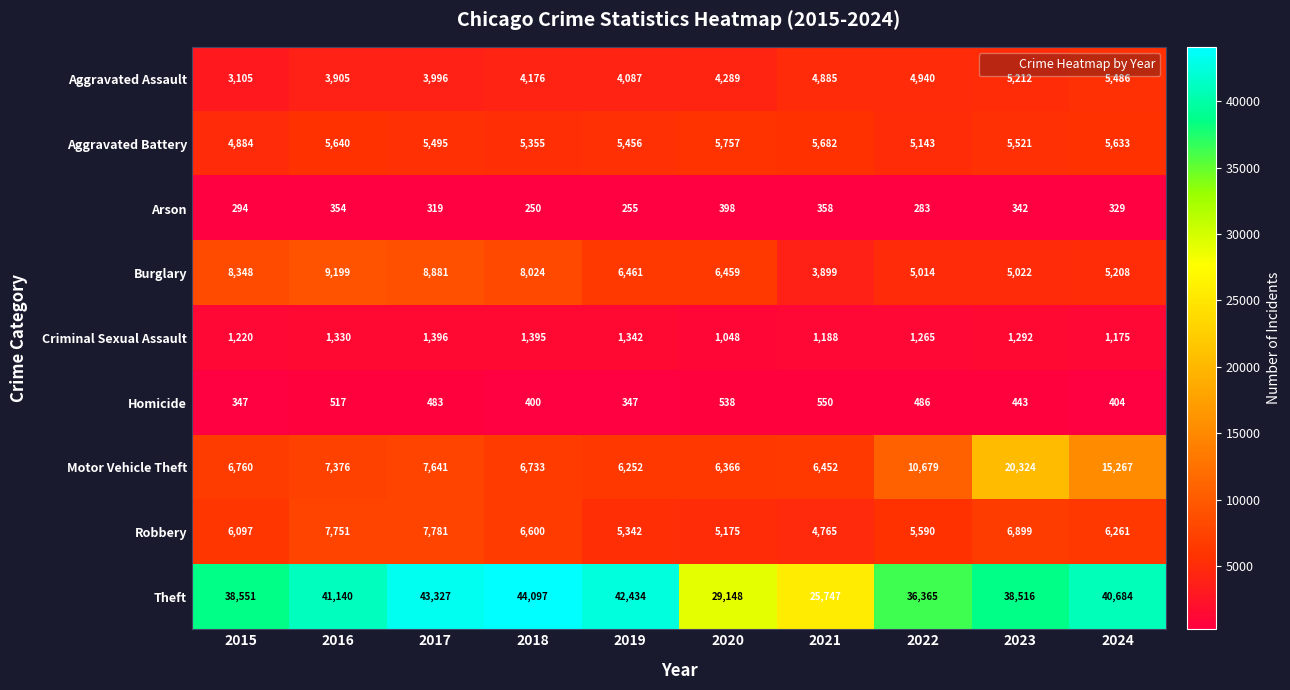

Which series has the widest spread of values?

Theft